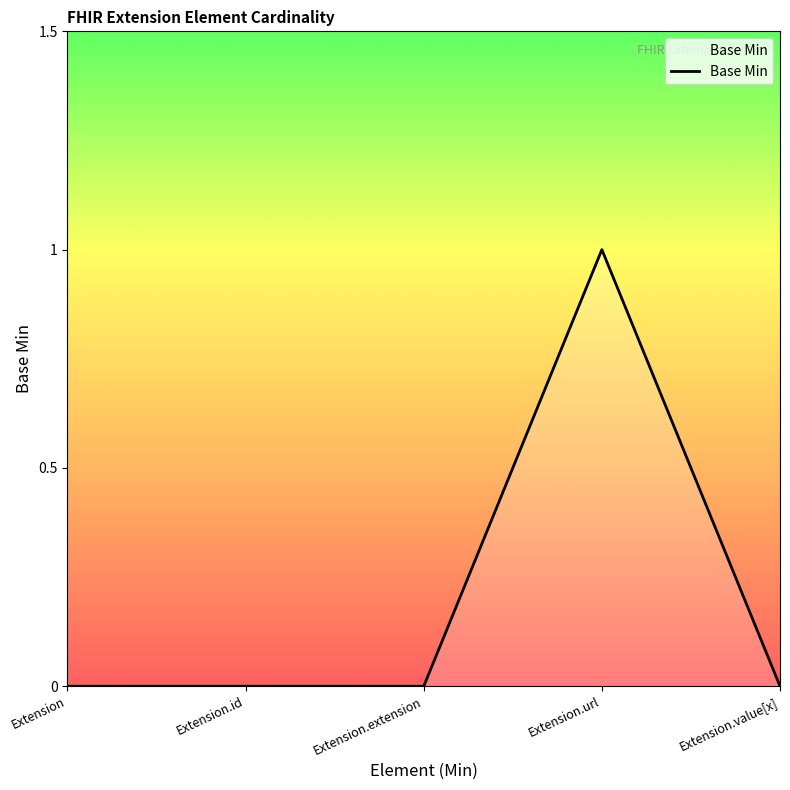

True or false: the data shows 1 at Extension.value[x].

False